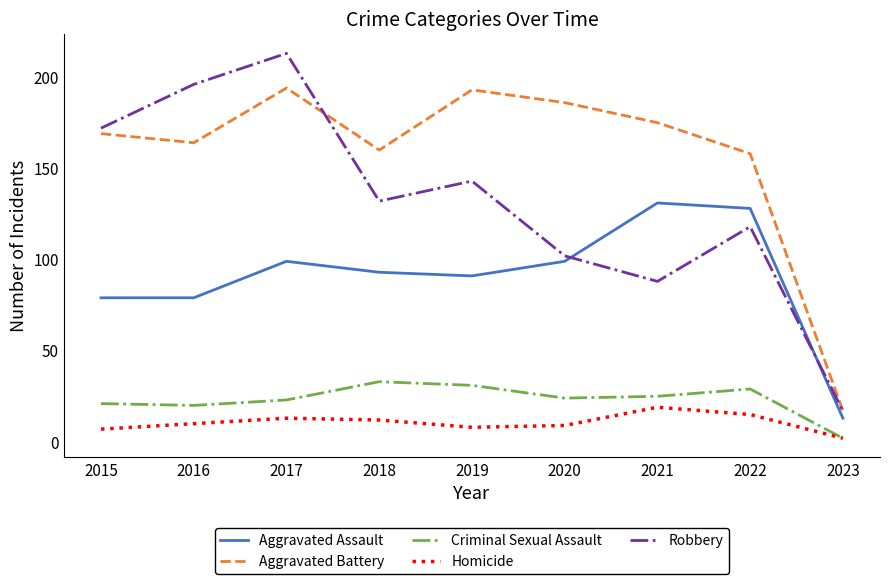

How many lines are shown in the chart?

5